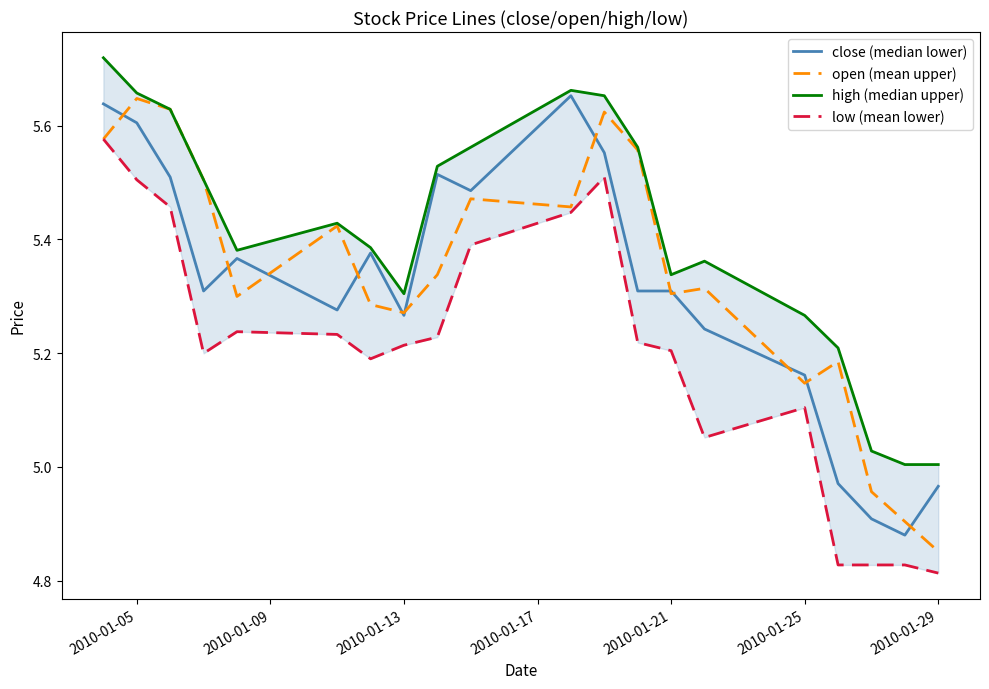

True or false: open (mean upper) has a value of 7.7 at 2010-01-21.

False